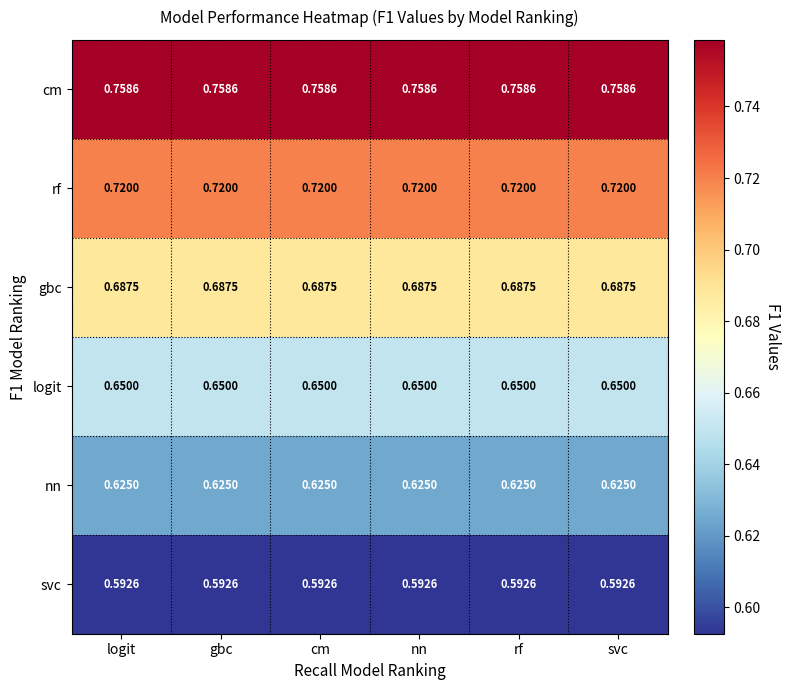

Is the value of nn at rf greater than the value of svc at logit?

Yes